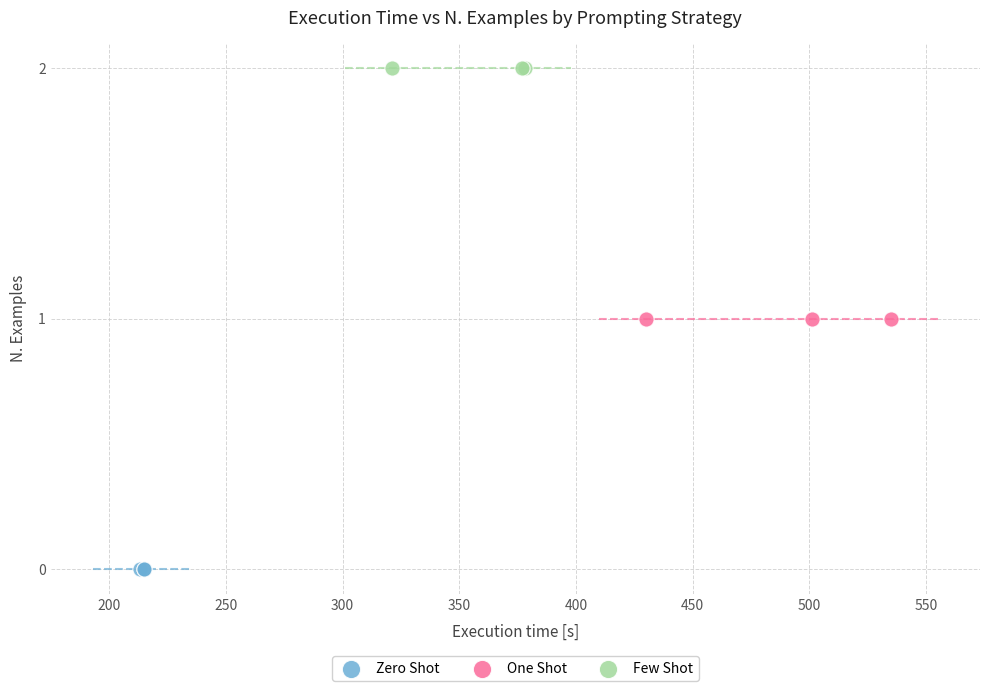

Which series reaches the minimum Y coordinate?

Zero Shot